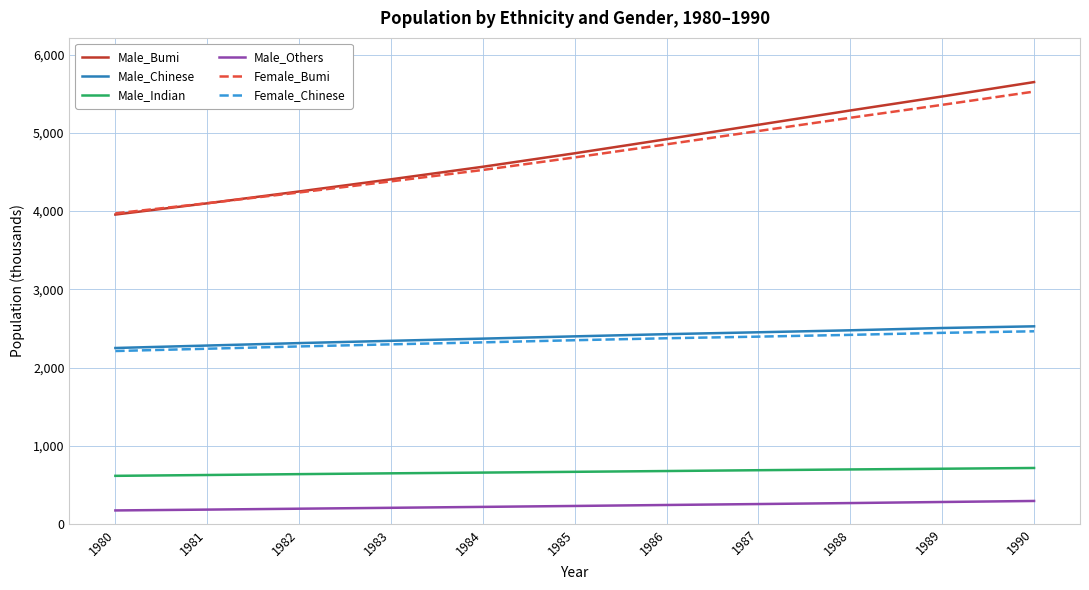

Which series has the largest range (max minus min)?

Male_Bumi